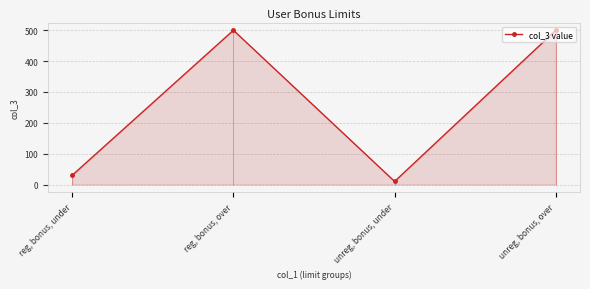

Is it true that the value at reg, bonus, under is 39?

False